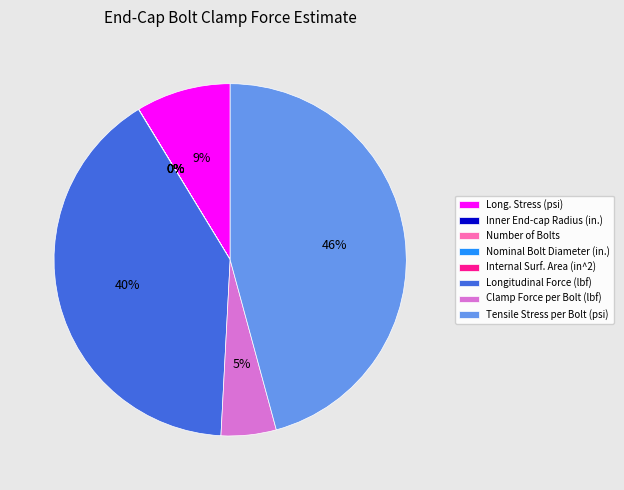

True or false: Longitudinal Force (lbf) accounts for 51% of the total.

False